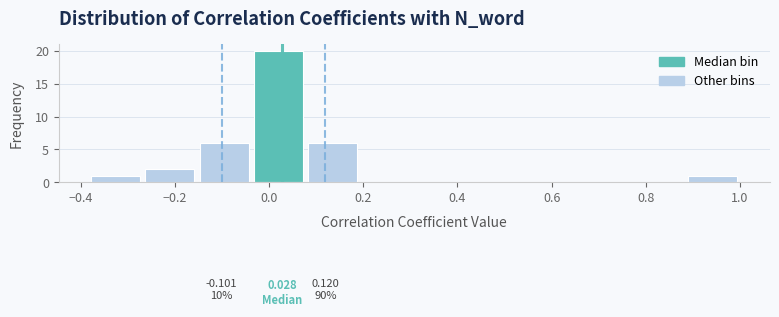

Over which range of the x-axis is the bar tallest?

-0.04 to 0.08